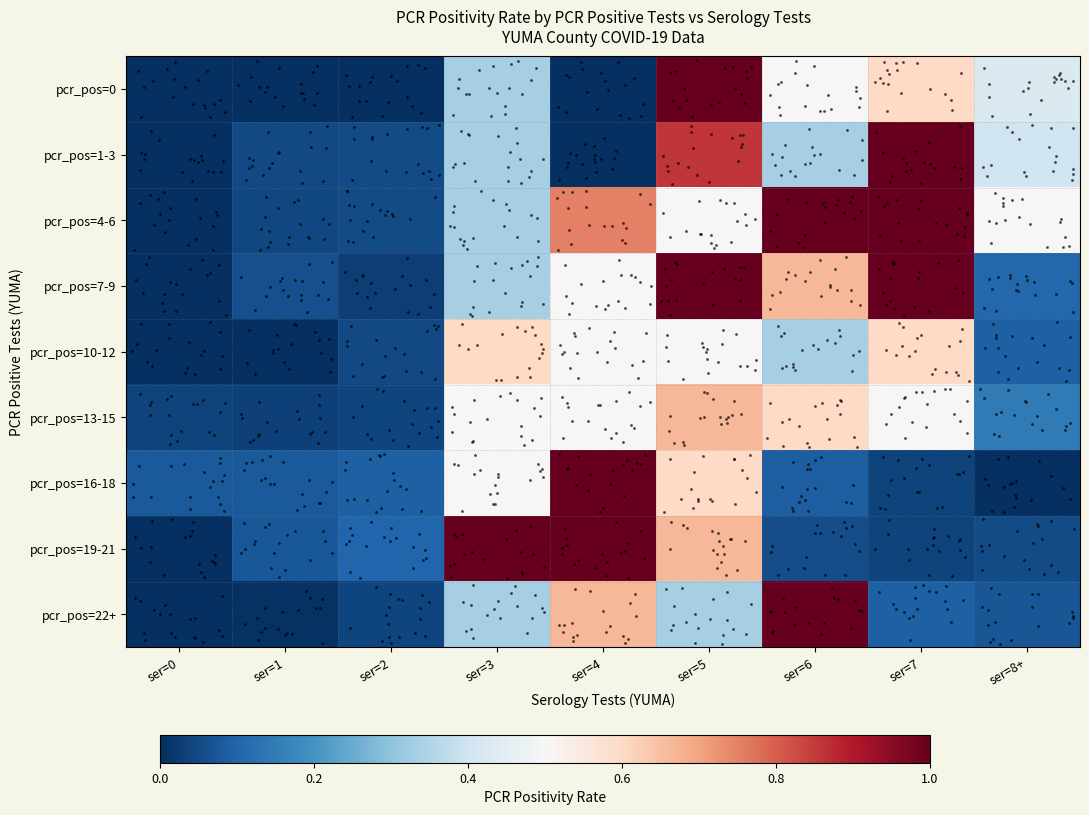

Which label corresponds to the smallest value in the chart?

ser=0